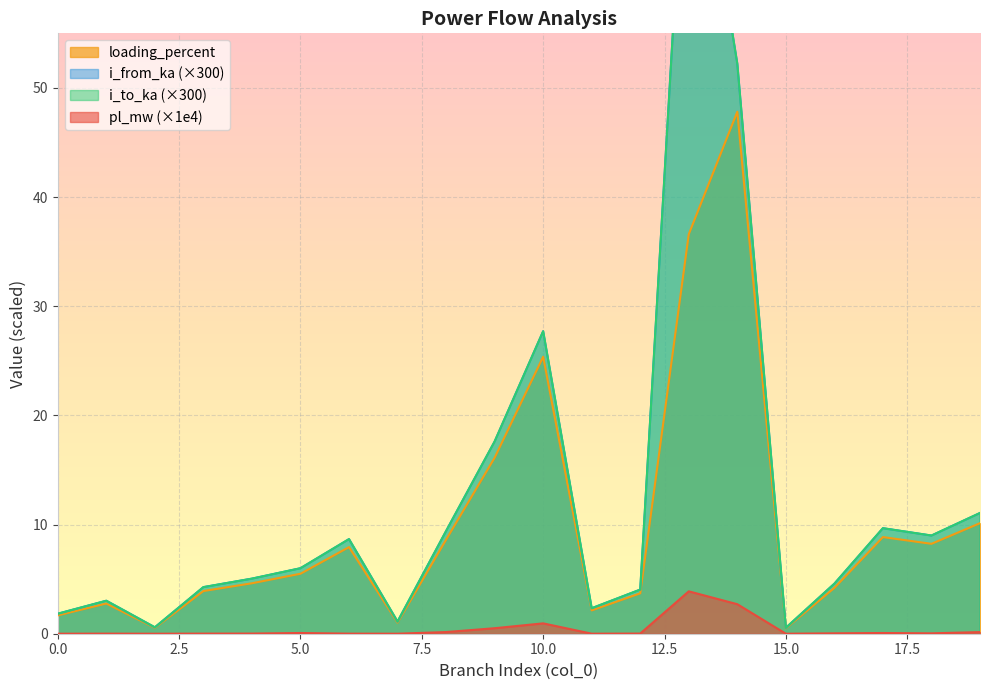

The i_from_ka series shows 27.7 at 9. True or false?

False